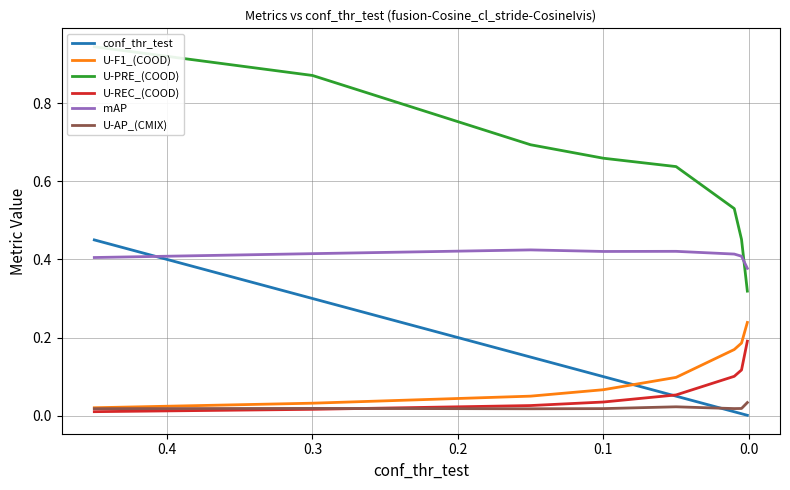

Count the number of categories in the chart.

8